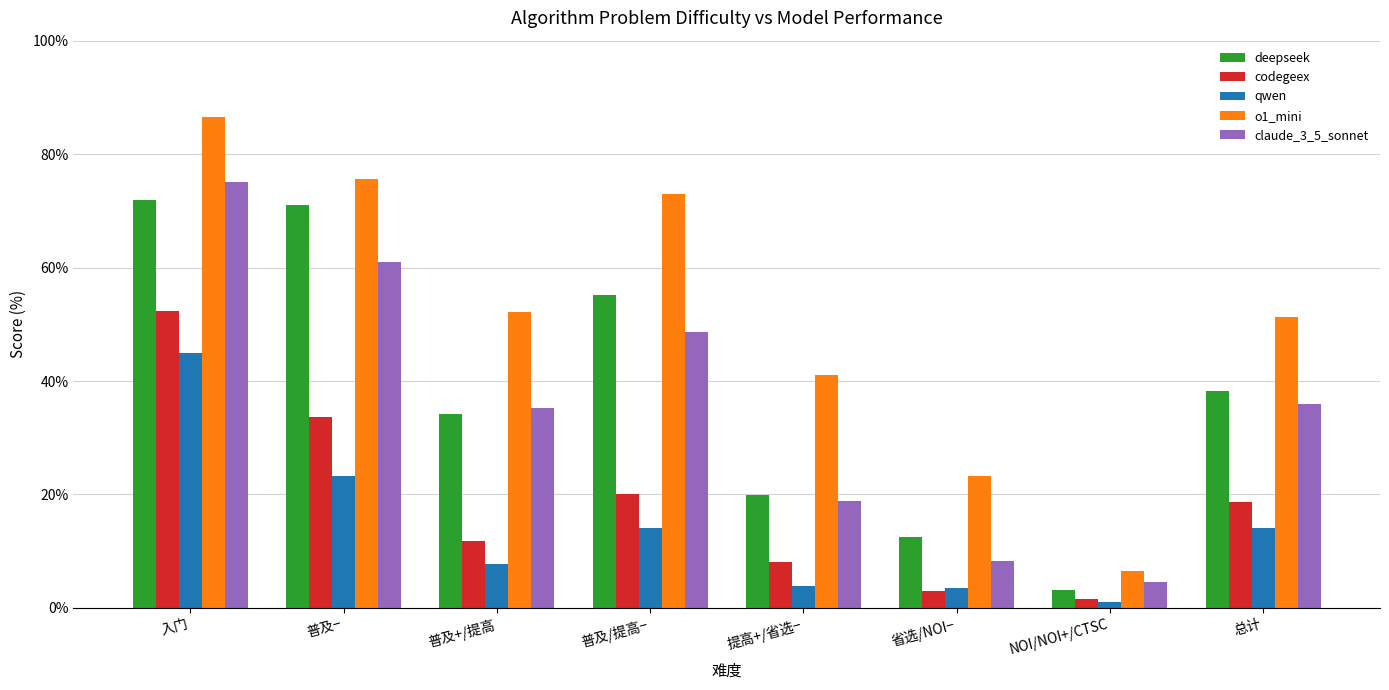

Which series has the widest spread of values?

o1_mini